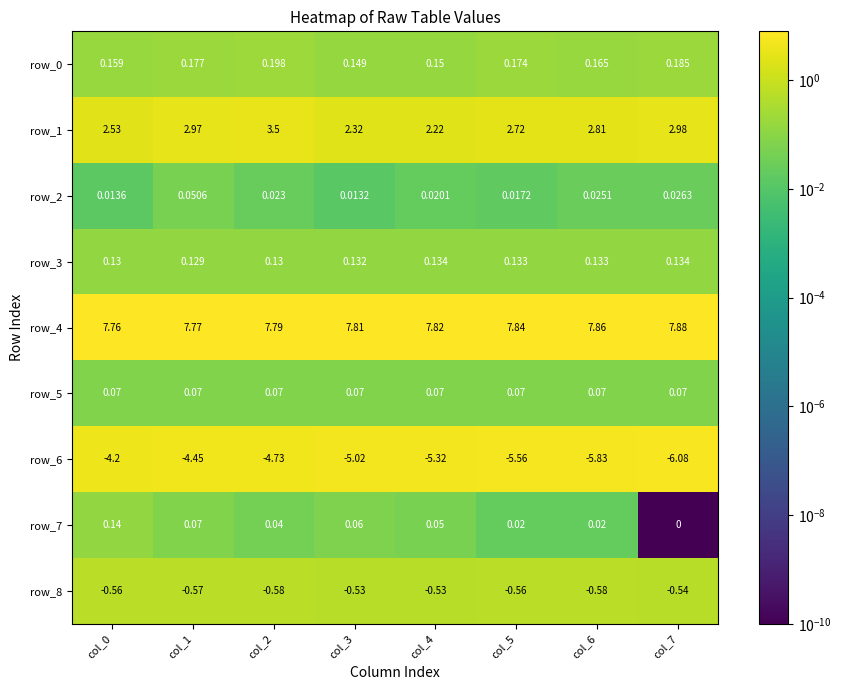

What is the difference between the highest and lowest values at col_4?

13.1